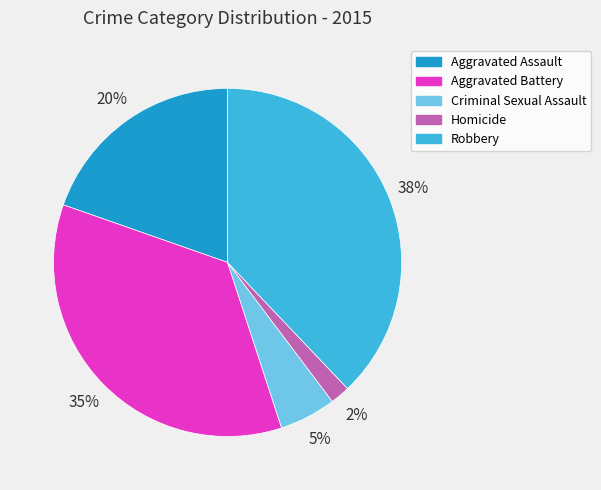

The Aggravated Battery slice represents 35% of the pie. True or false?

True